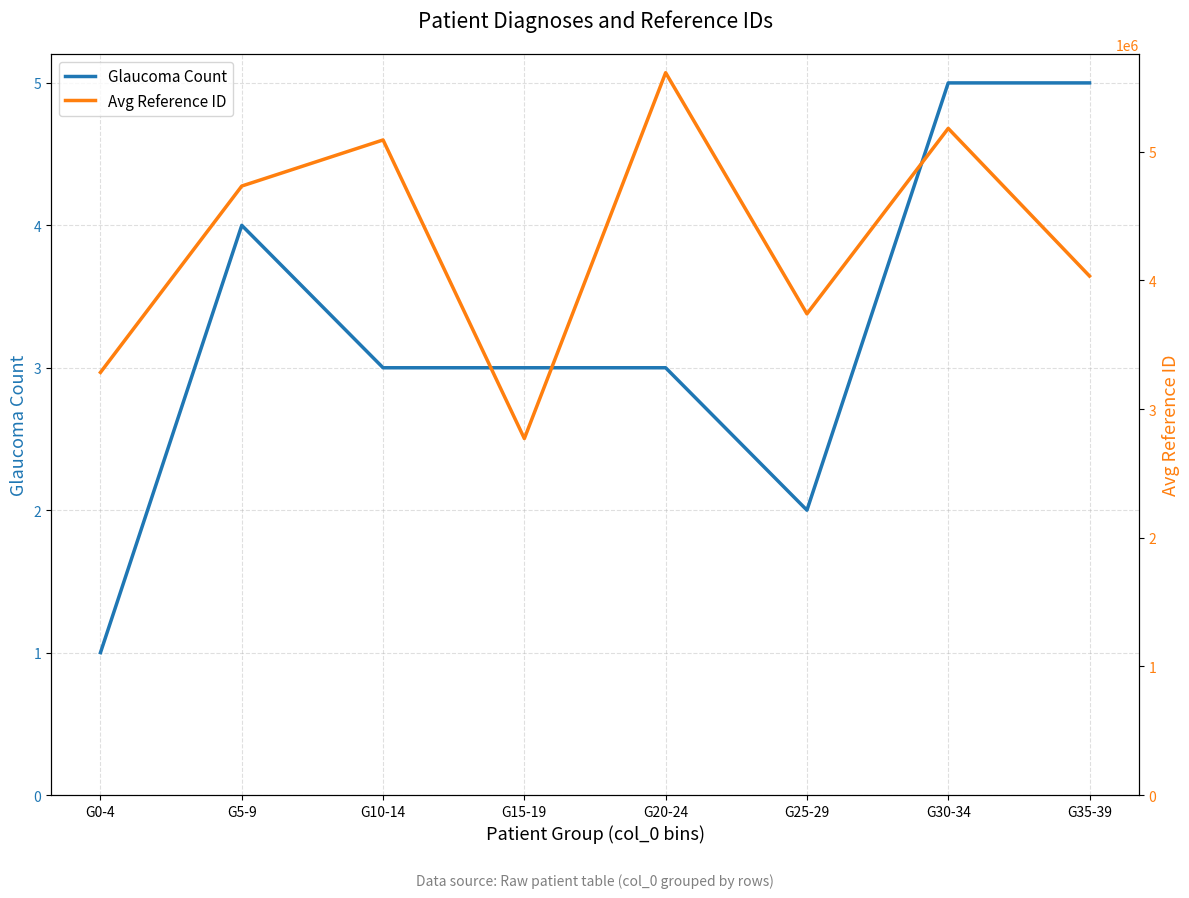

At how many categories does at least one series exceed 1825689?

8